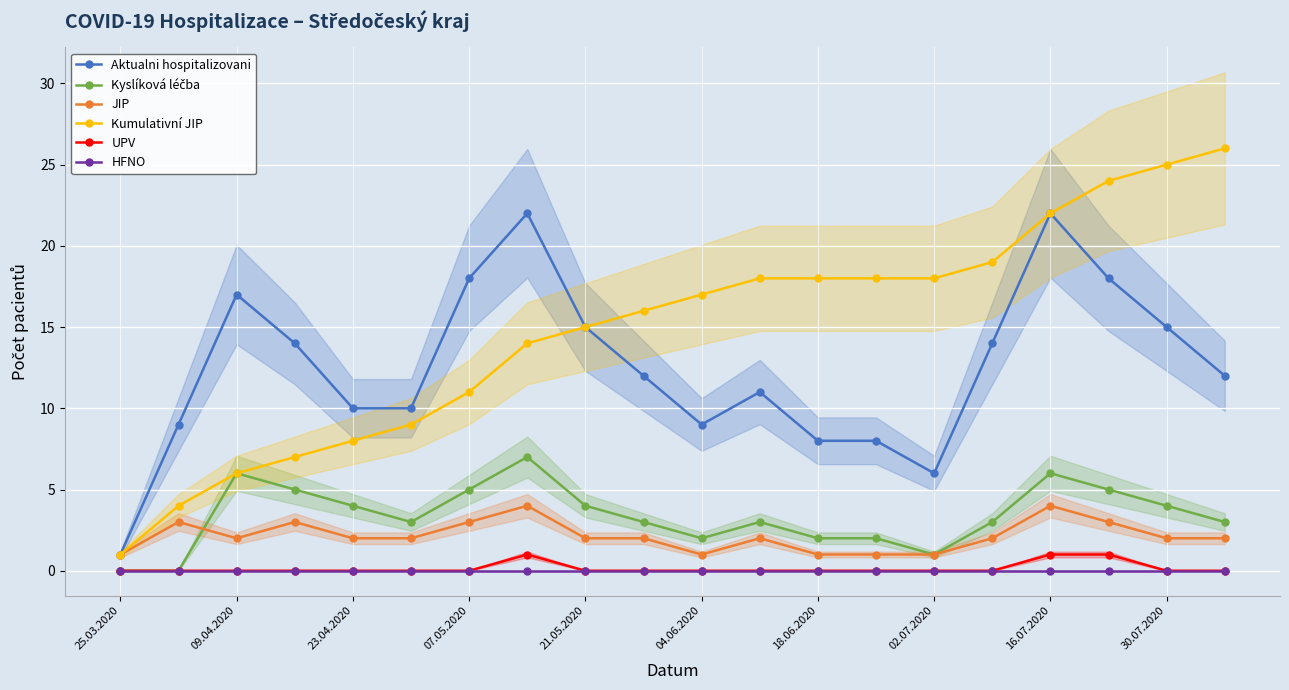

Count the number of data series in this chart.

6